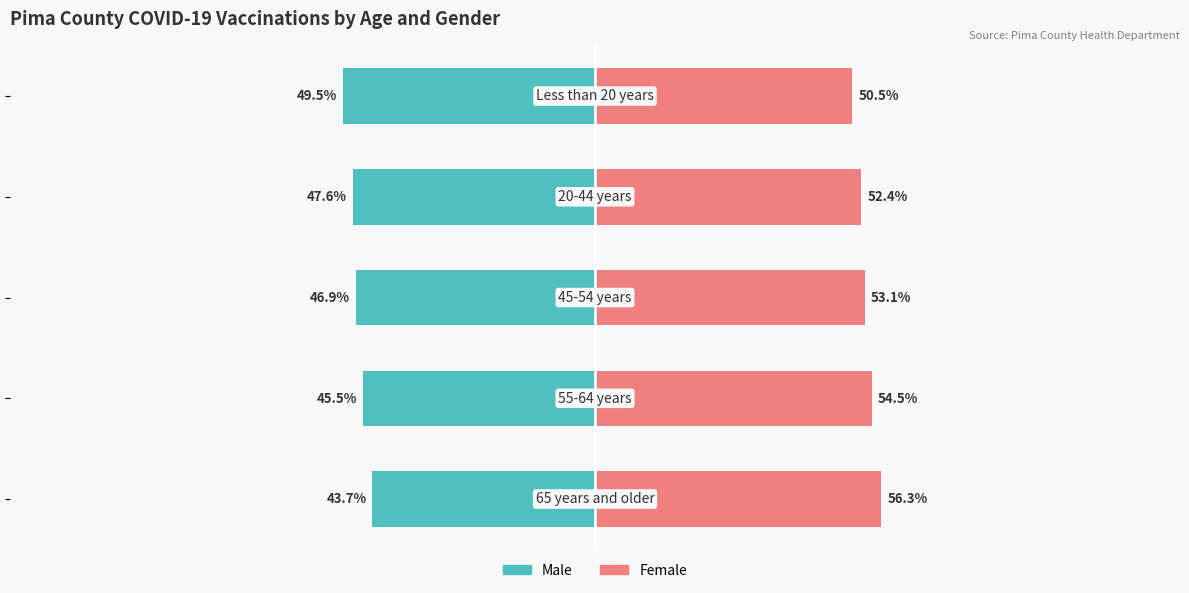

At how many categories does at least one series exceed -35?

5